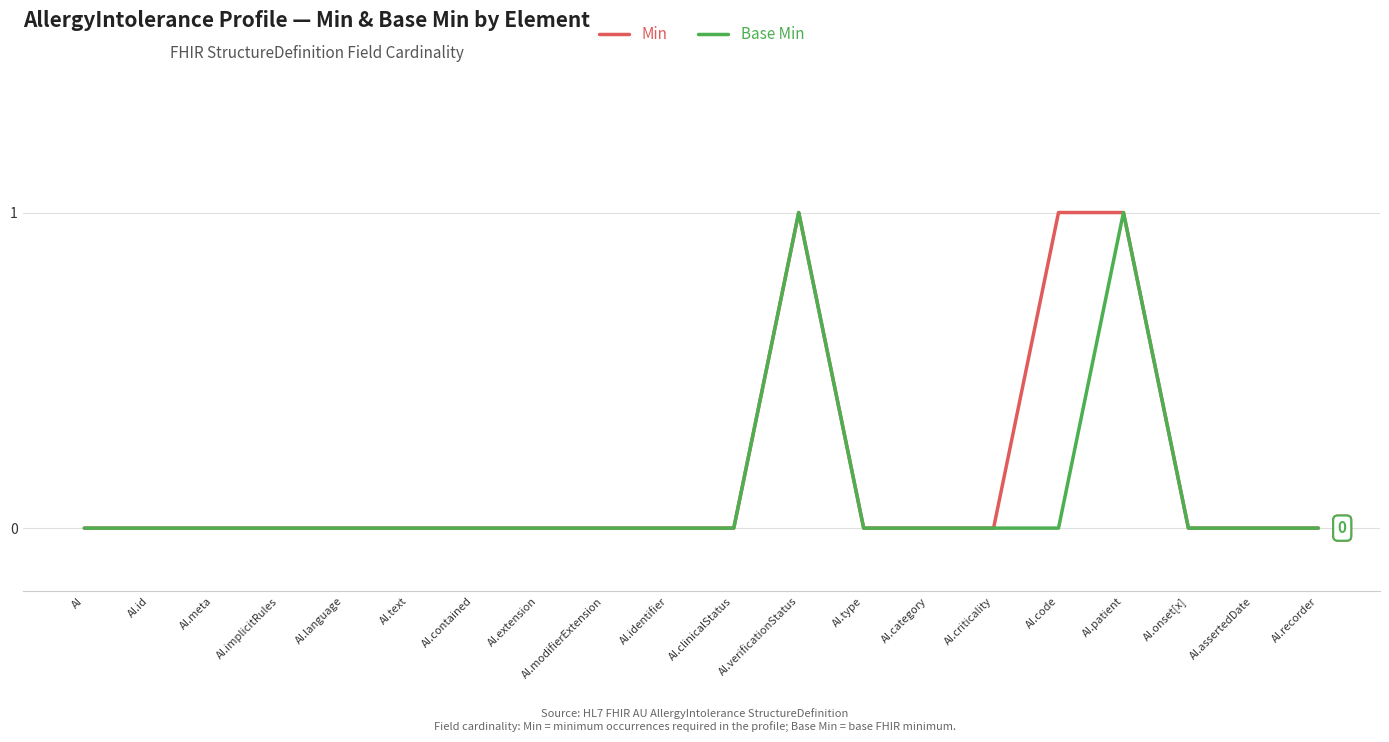

Reading right to left, list all the values displayed in this chart.

Min: 0	0	0	1	1	0	0	0	1	0	0	0	0	0	0	0	0	0	0	0
Base Min: 0	0	0	1	0	0	0	0	1	0	0	0	0	0	0	0	0	0	0	0